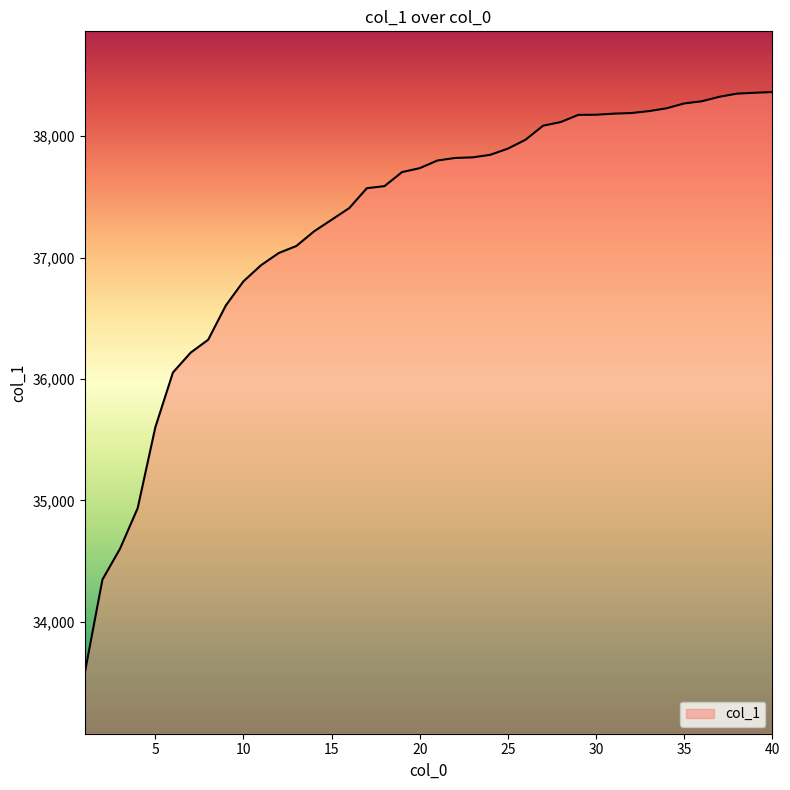

What is the minimum value shown in the chart?

33578